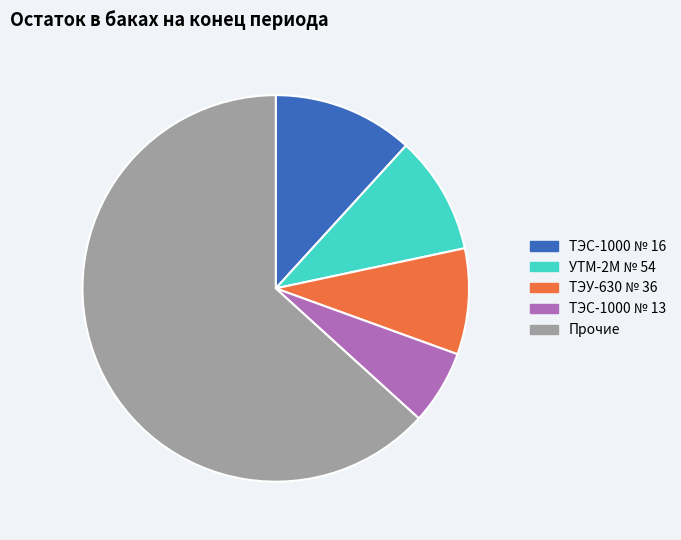

Is there a majority slice in this chart?

Yes